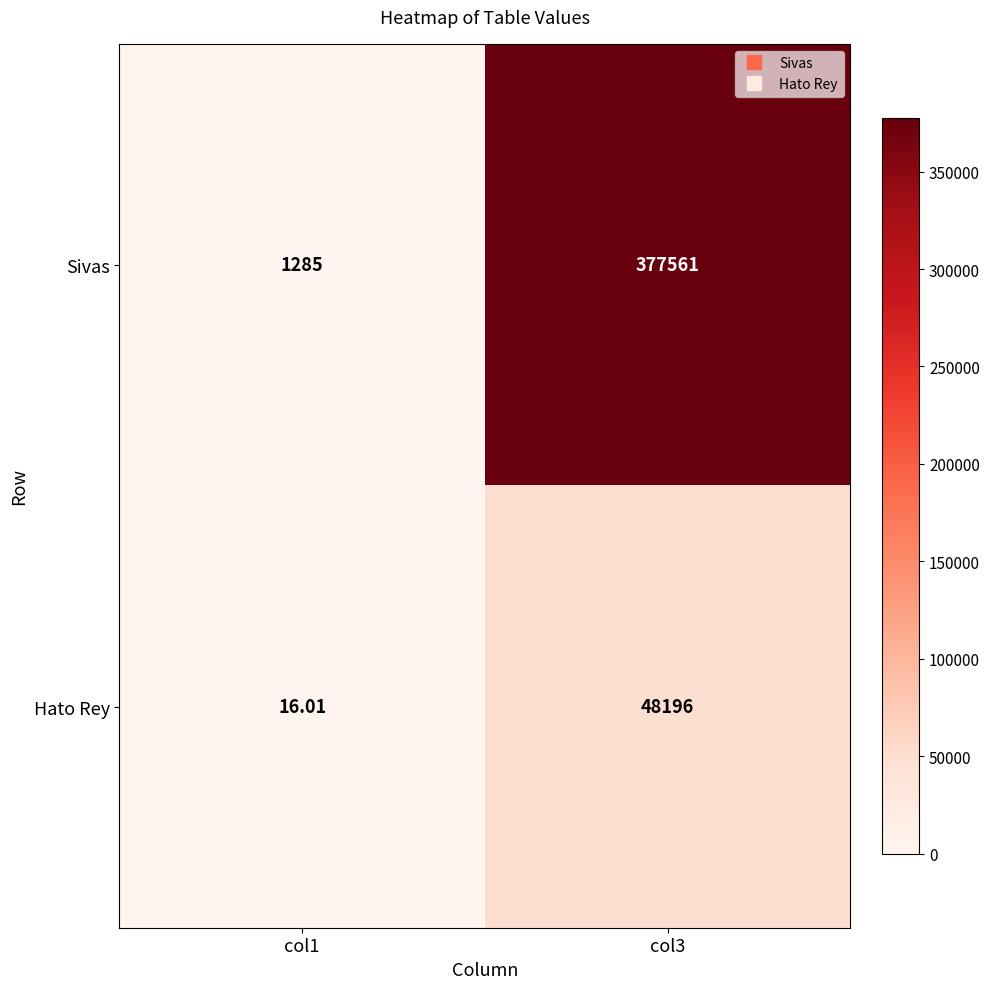

Which series has the largest total across all categories?

Sivas